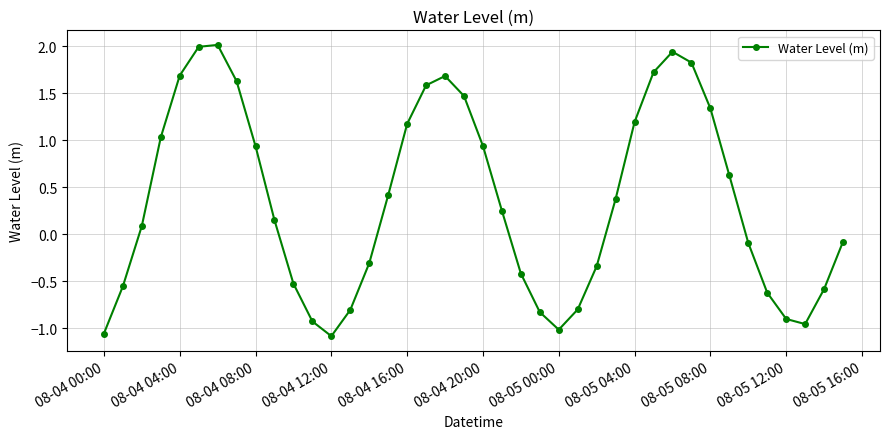

What is the average value?

0.4